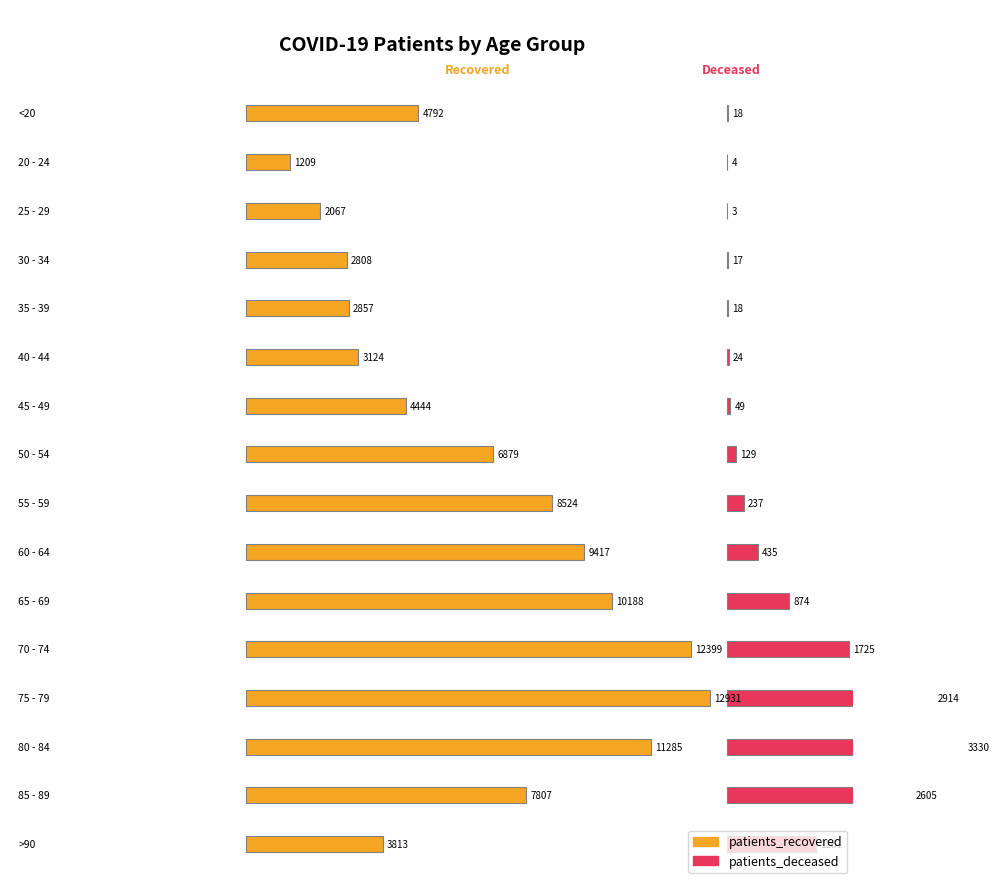

True or false: patients_deceased has a value of 416 at 55 - 59.

False